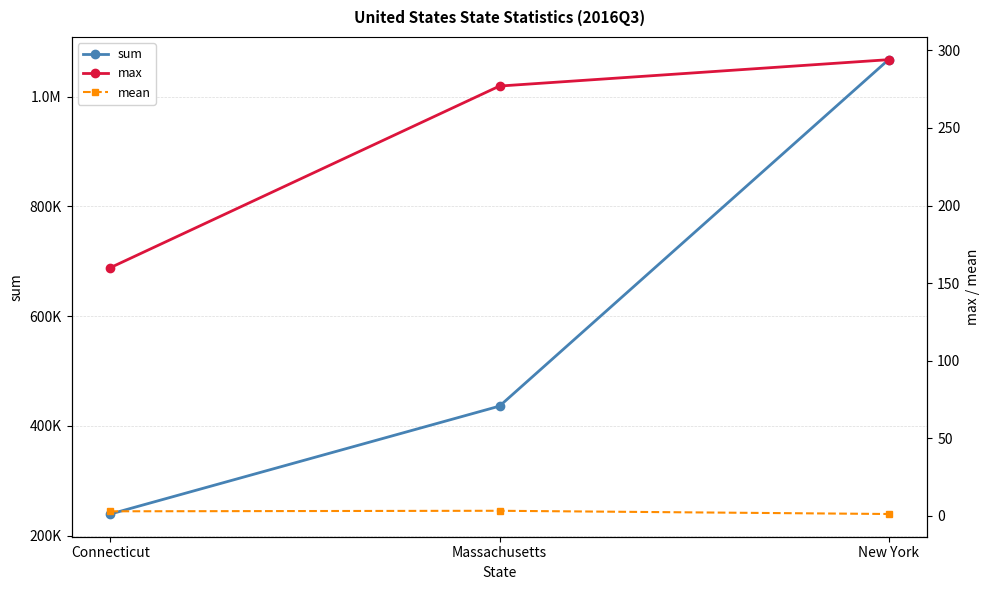

Which series has the largest total across all categories?

sum